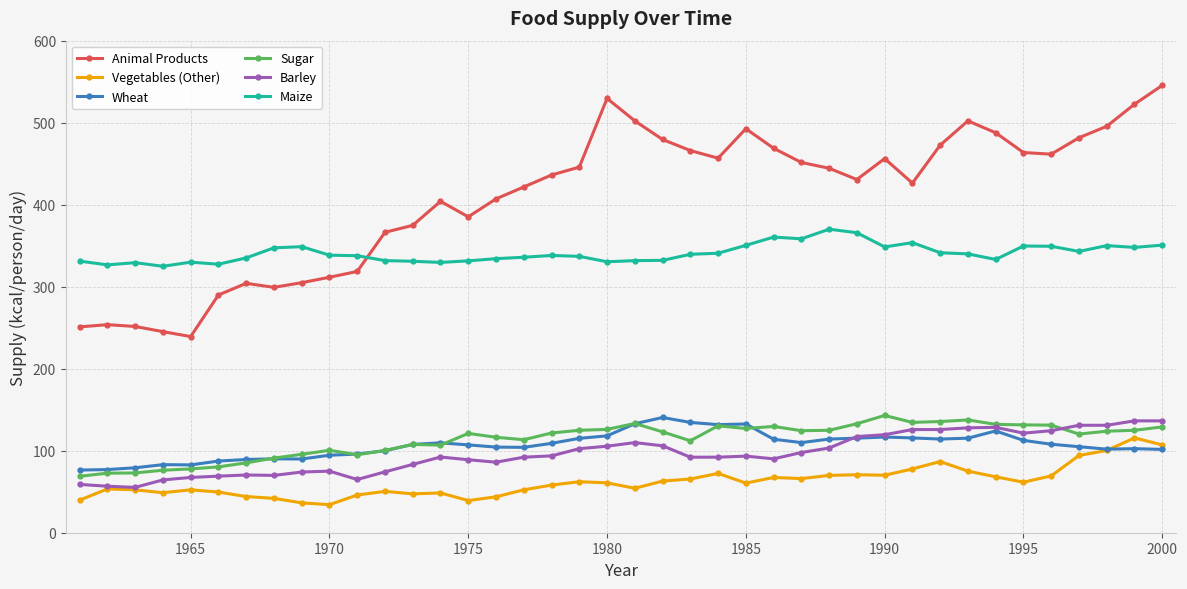

How many lines are shown in the chart?

6